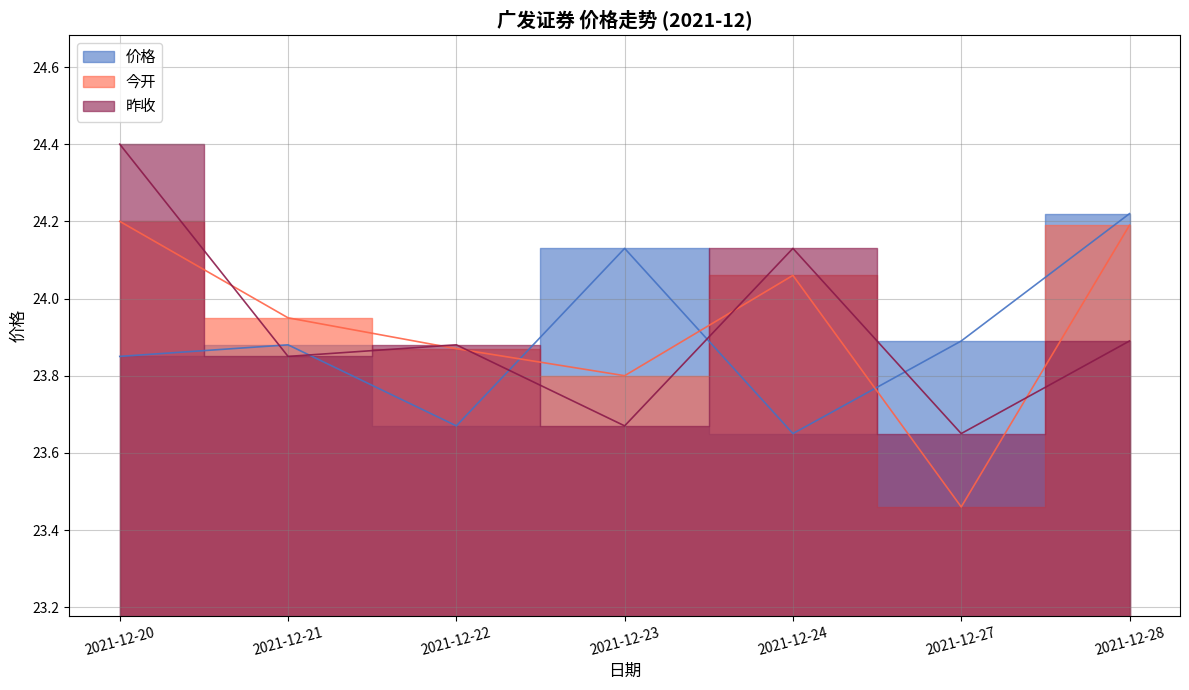

What is the sum of the 今开 values at 2021-12-27 and 2021-12-24?

47.5